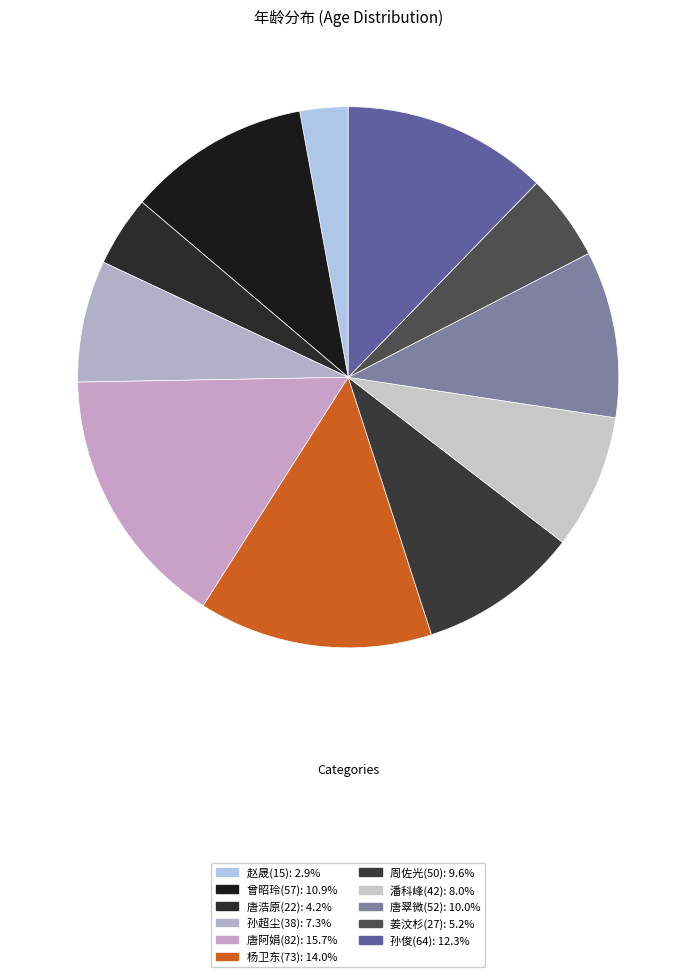

True or false: 孙超尘(38) accounts for 19% of the total.

False